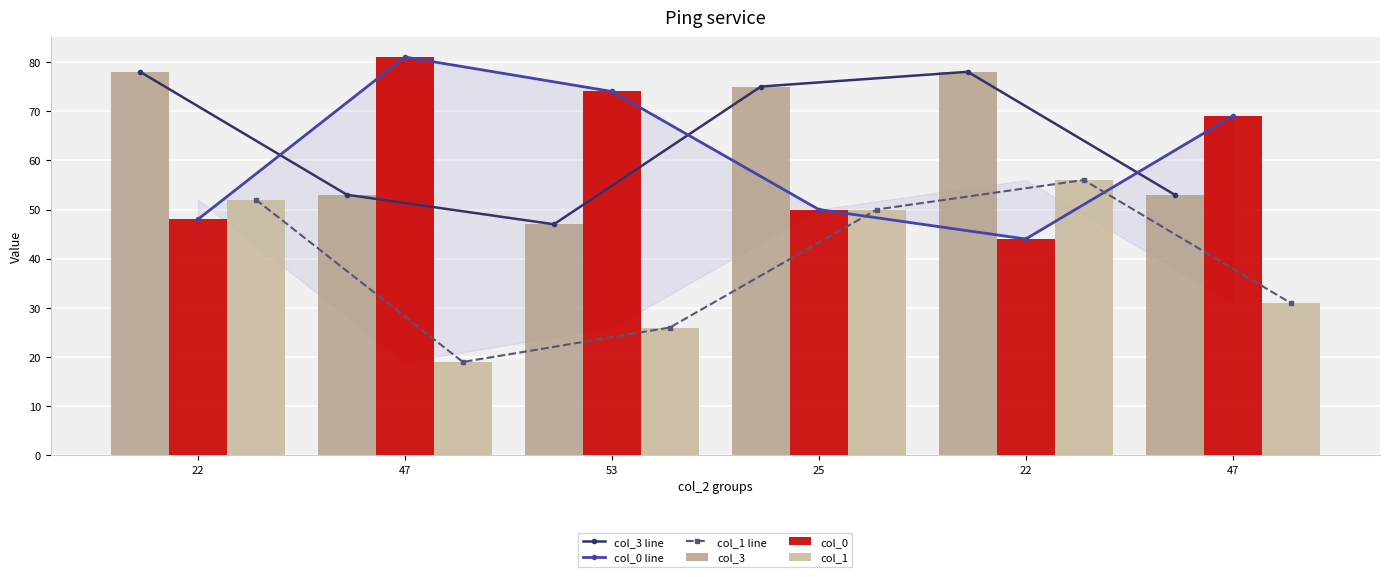

Reading left to right, list all the values displayed in this chart.

col_3 line: 22=78	47=53	53=47	25=75	22=78	47=53
col_0 line: 22=48	47=81	53=74	25=50	22=44	47=69
col_1 line: 22=52	47=19	53=26	25=50	22=56	47=31
col_3: 22=78	47=53	53=47	25=75	22=78	47=53
col_0: 22=48	47=81	53=74	25=50	22=44	47=69
col_1: 22=52	47=19	53=26	25=50	22=56	47=31